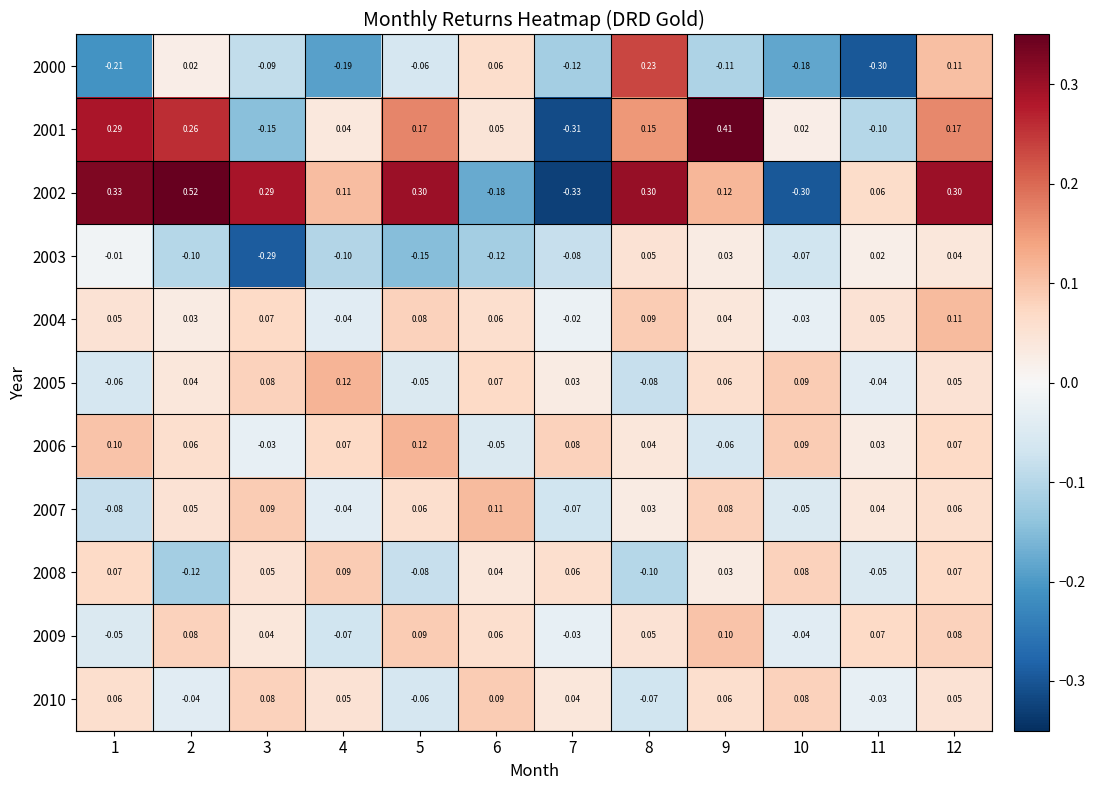

Count the number of categories in the chart.

12